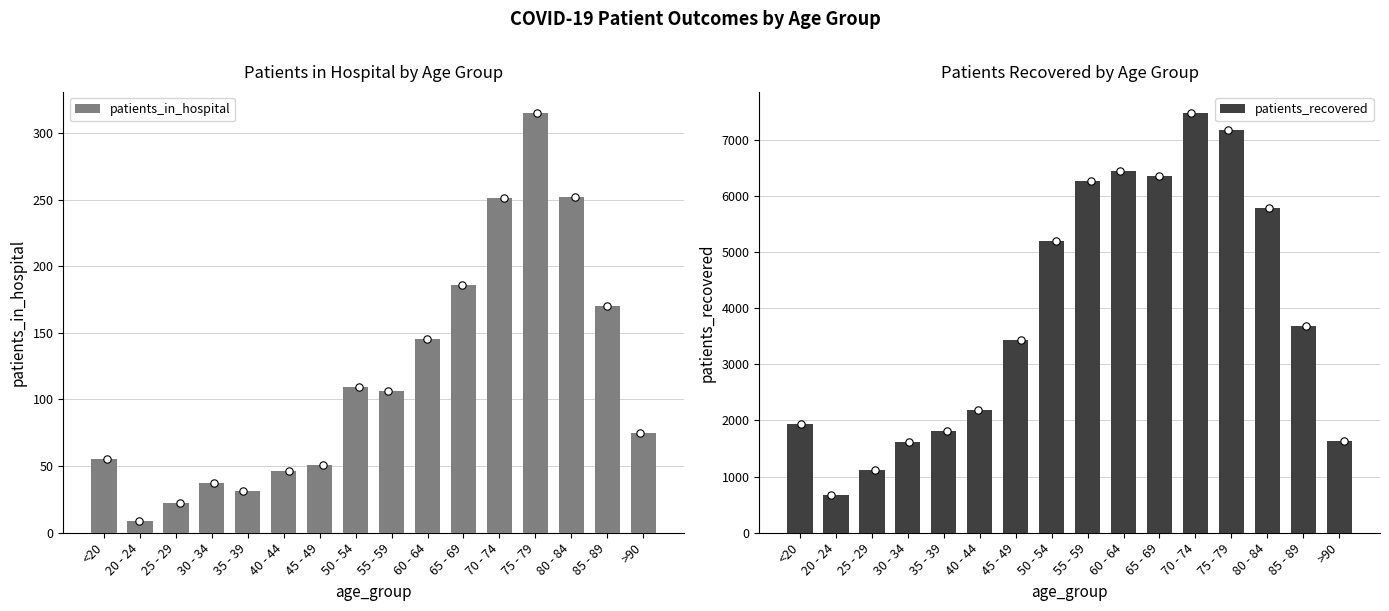

At which category is the sum across all series the highest?

70 - 74